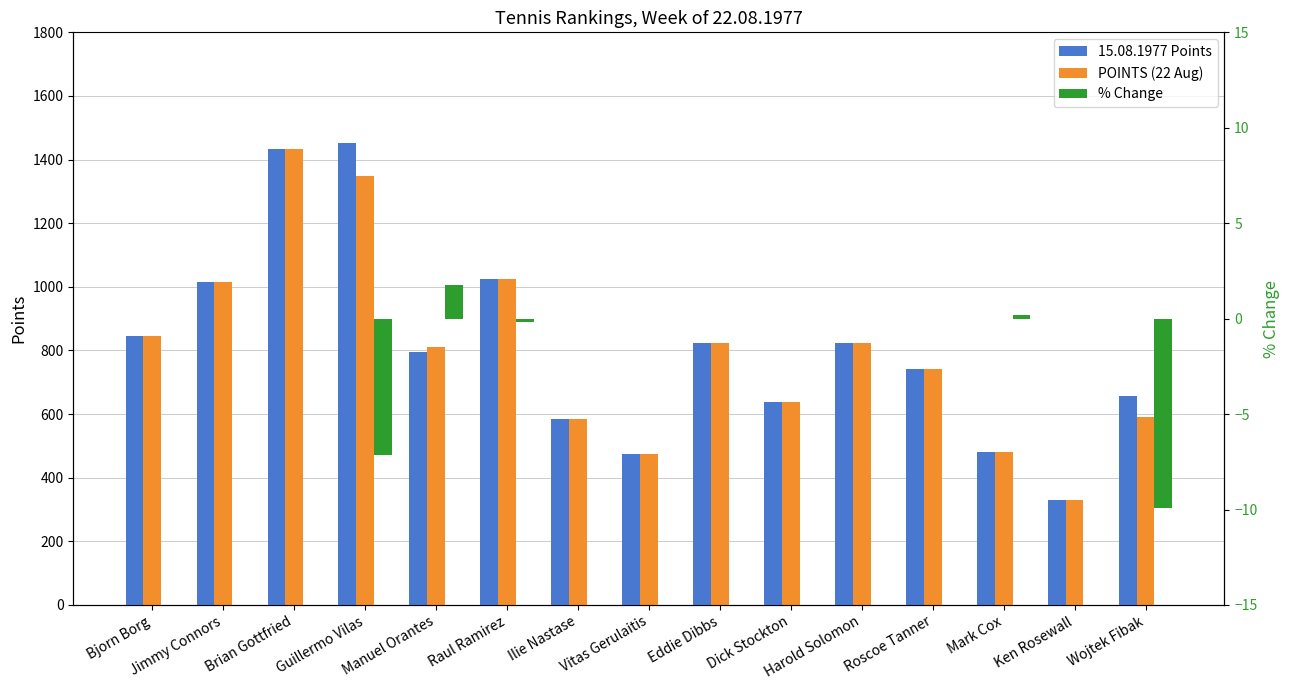

Reading right to left, transcribe all the data shown in this chart.

15.08.1977 Points: Wojtek Fibak=656.0	Ken Rosewall=331.0	Mark Cox=481.0	Roscoe Tanner=742.0	Harold Solomon=825.0	Dick Stockton=639.0	Eddie Dibbs=822.0	Vitas Gerulaitis=476.0	Ilie Nastase=583.0	Raul Ramirez=1026.0	Manuel Orantes=796.0	Guillermo Vilas=1452.0	Brian Gottfried=1433.0	Jimmy Connors=1015.0	Bjorn Borg=846.0
POINTS (22 Aug): Wojtek Fibak=591.0	Ken Rosewall=331.0	Mark Cox=482.0	Roscoe Tanner=742.0	Harold Solomon=825.0	Dick Stockton=639.0	Eddie Dibbs=822.0	Vitas Gerulaitis=476.0	Ilie Nastase=583.0	Raul Ramirez=1024.0	Manuel Orantes=810.0	Guillermo Vilas=1348.0	Brian Gottfried=1433.0	Jimmy Connors=1015.0	Bjorn Borg=846.0
% Change: Wojtek Fibak=-9.9	Ken Rosewall=0.0	Mark Cox=0.2	Roscoe Tanner=0.0	Harold Solomon=0.0	Dick Stockton=0.0	Eddie Dibbs=0.0	Vitas Gerulaitis=0.0	Ilie Nastase=0.0	Raul Ramirez=-0.2	Manuel Orantes=1.8	Guillermo Vilas=-7.2	Brian Gottfried=0.0	Jimmy Connors=0.0	Bjorn Borg=0.0